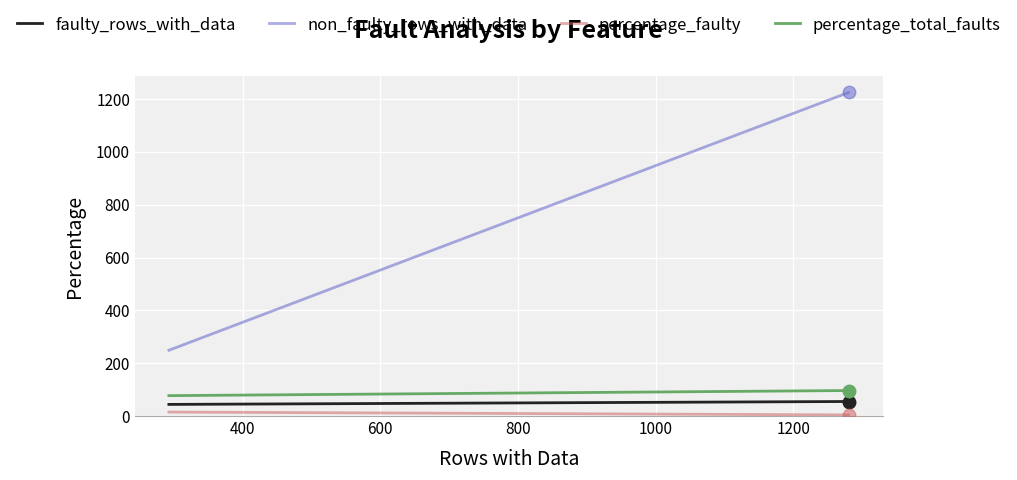

True or false: percentage_faulty and percentage_total_faults intersect in this chart.

False